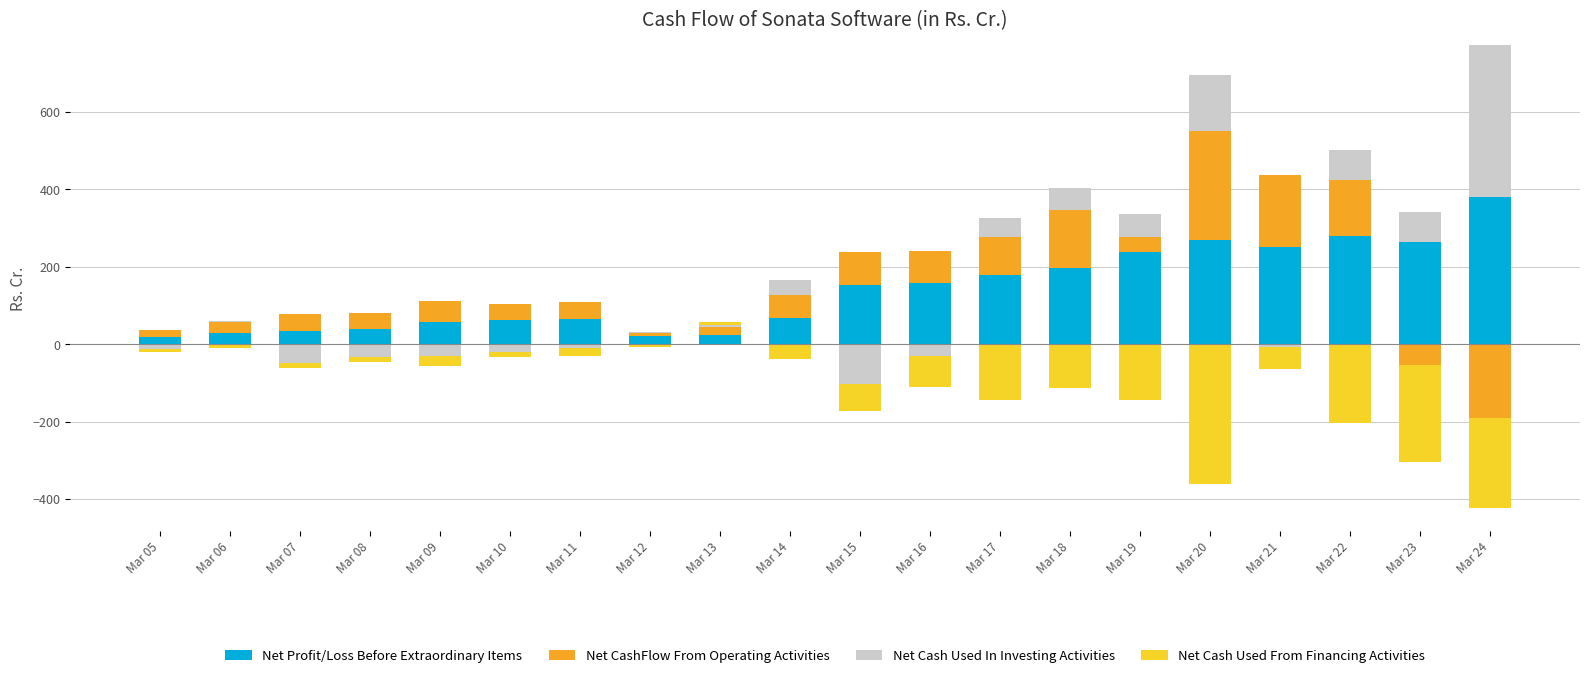

How many data points in Net Profit/Loss Before Extraordinary Items are less than 153?

10